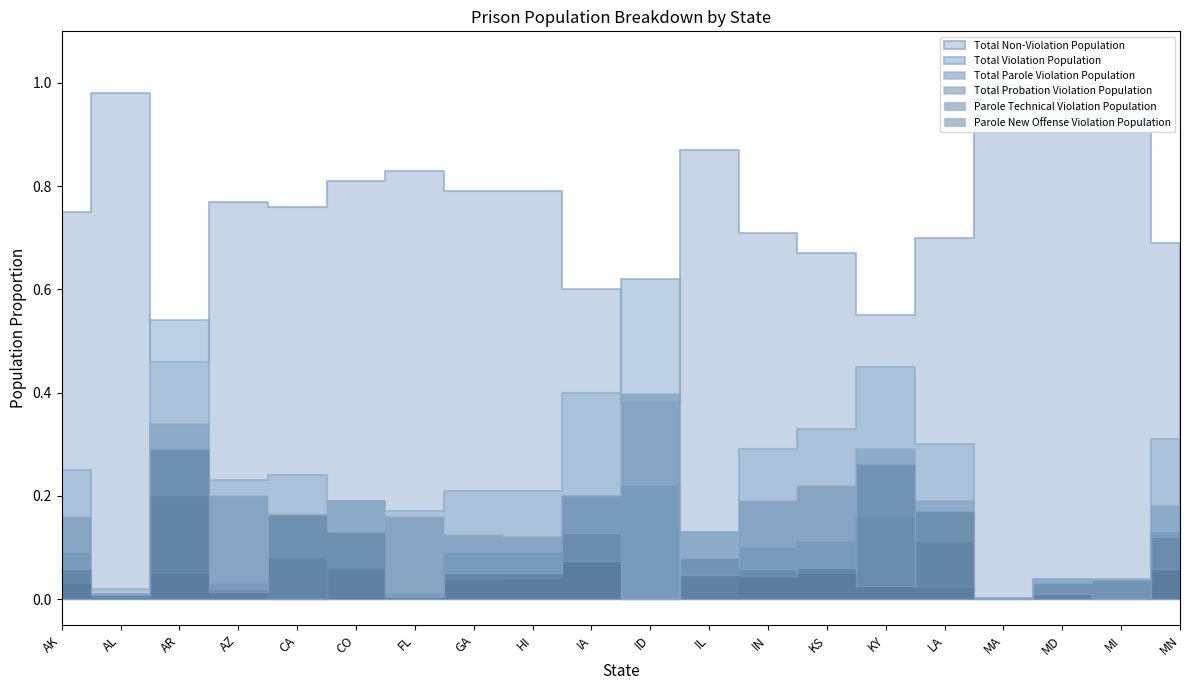

The value of Total Probation Violation Population at ID is 0.6. True or false?

False